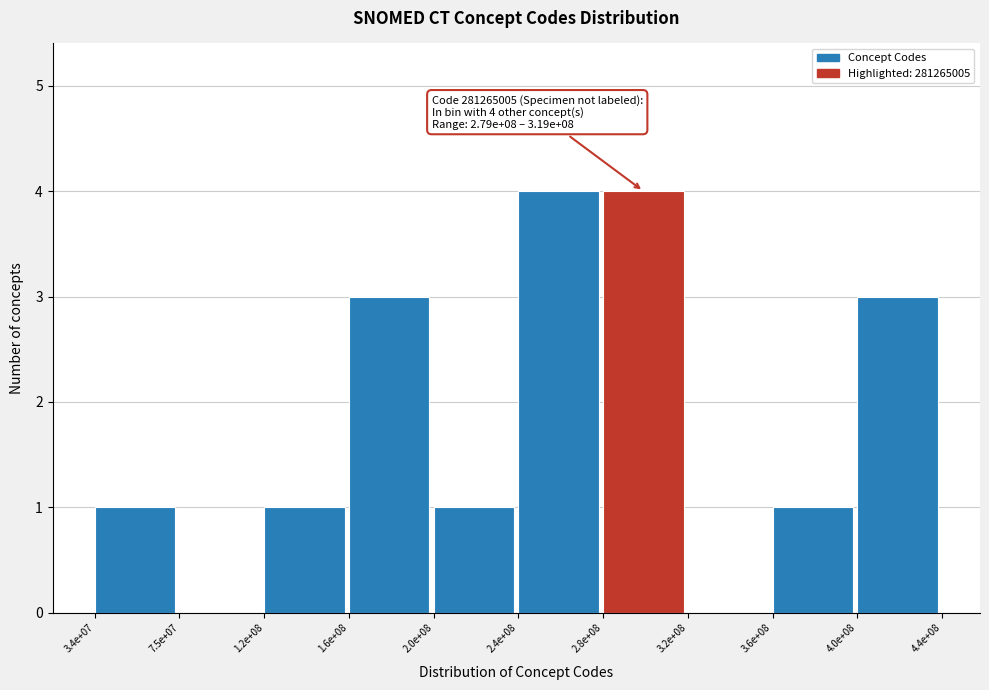

Reading left to right, extract all data points from this chart.

3.4e+07=1	7.5e+07=0	1.2e+08=1	1.6e+08=3	2.0e+08=1	2.4e+08=4	2.8e+08=4	3.2e+08=0	3.6e+08=1	4.0e+08=3